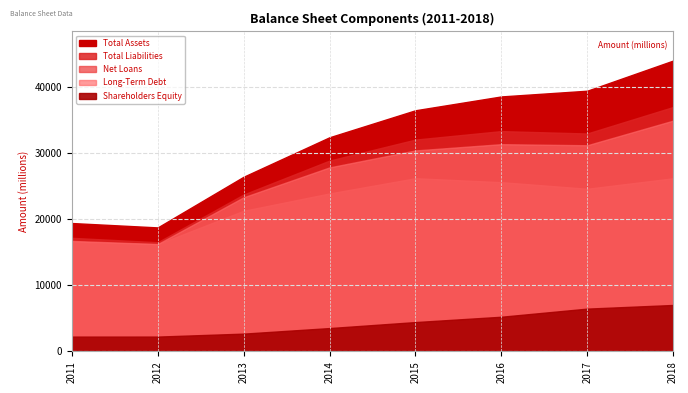

What is the sum of all Net Loans values?

180437